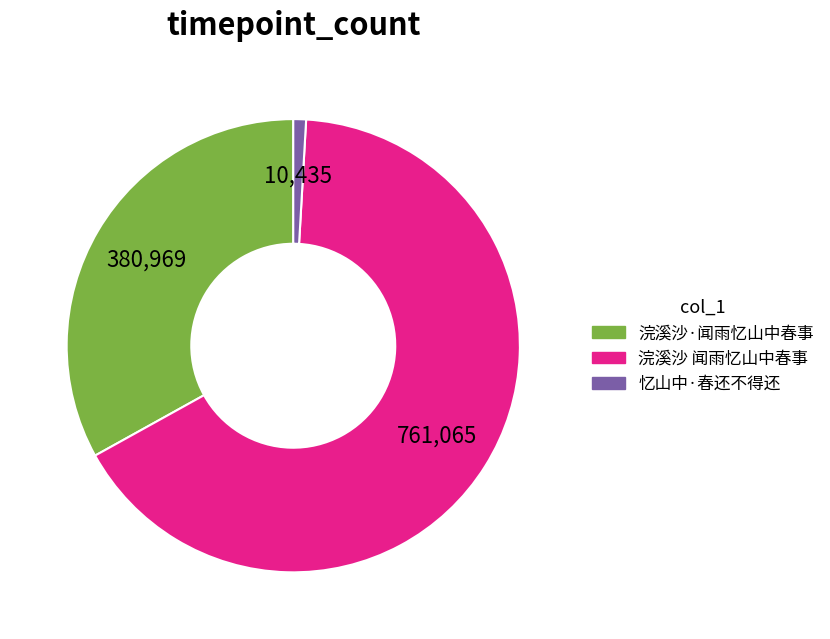

True or false: 忆山中·春还不得还 accounts for 15% of the total.

False